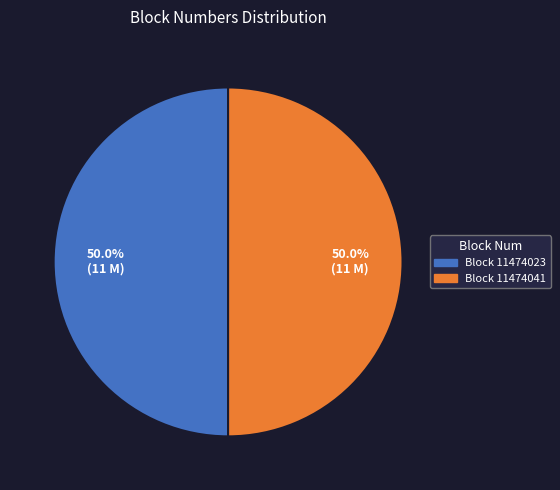

How many segments does this pie chart have?

2